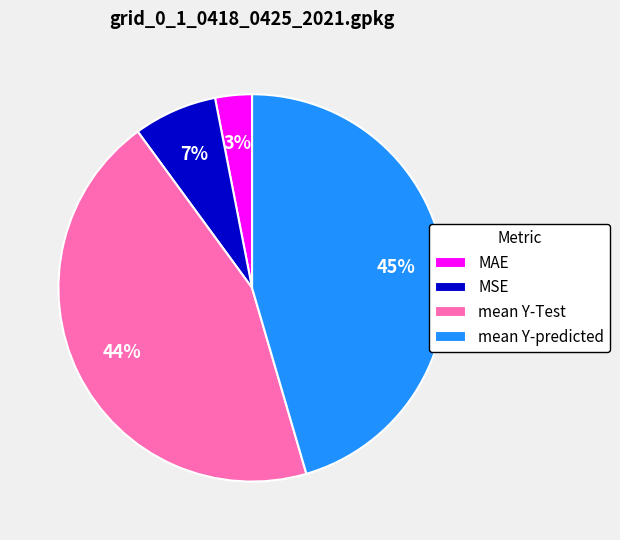

What is the smallest slice in the pie chart?

MAE